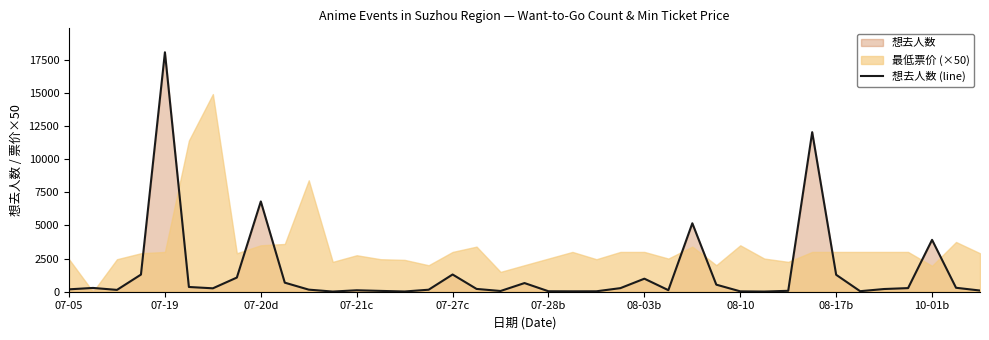

Where is the first local maximum?

07-19